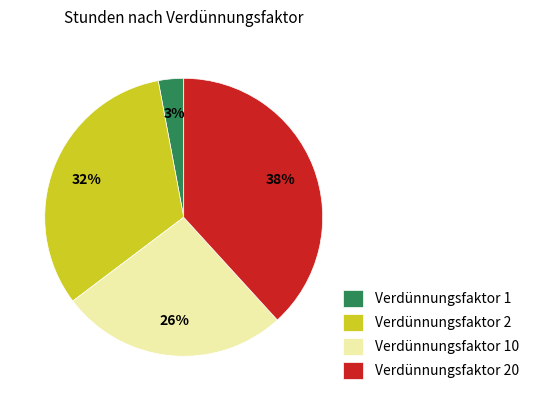

To the nearest percent, what is the average slice percentage?

25%